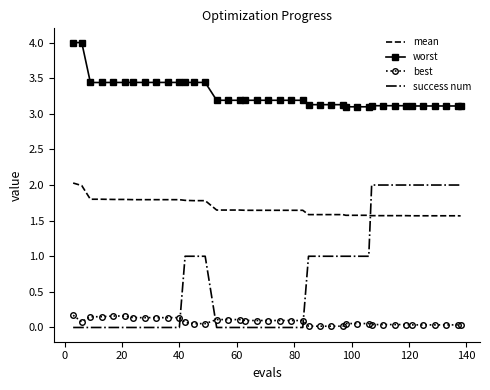

True or false: worst and best intersect in this chart.

False